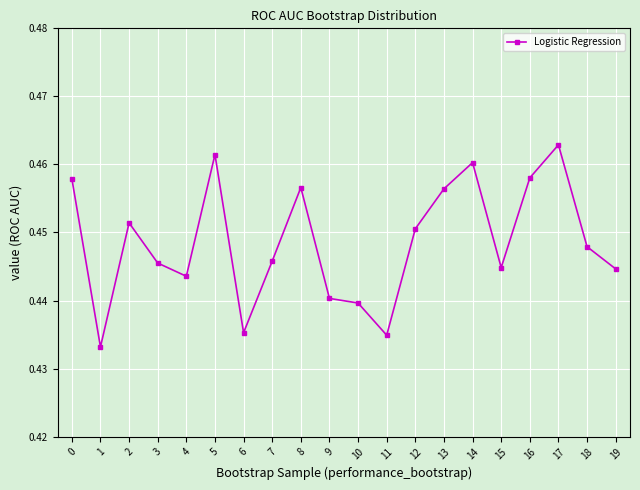

True or false: the data shows 0.7 at 15.

False